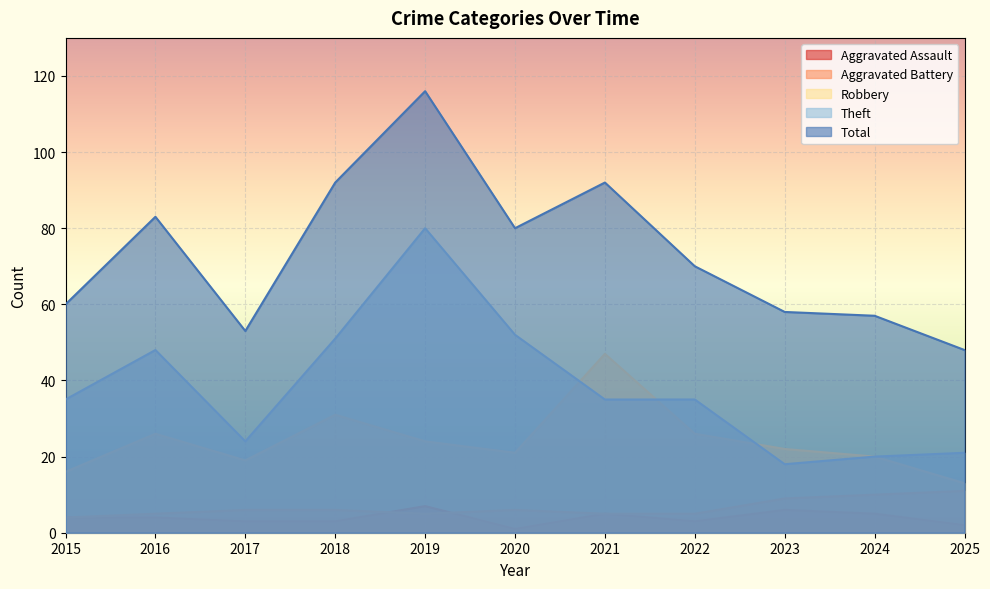

In Total, how many points are lower than both neighbors (excluding endpoints)?

2